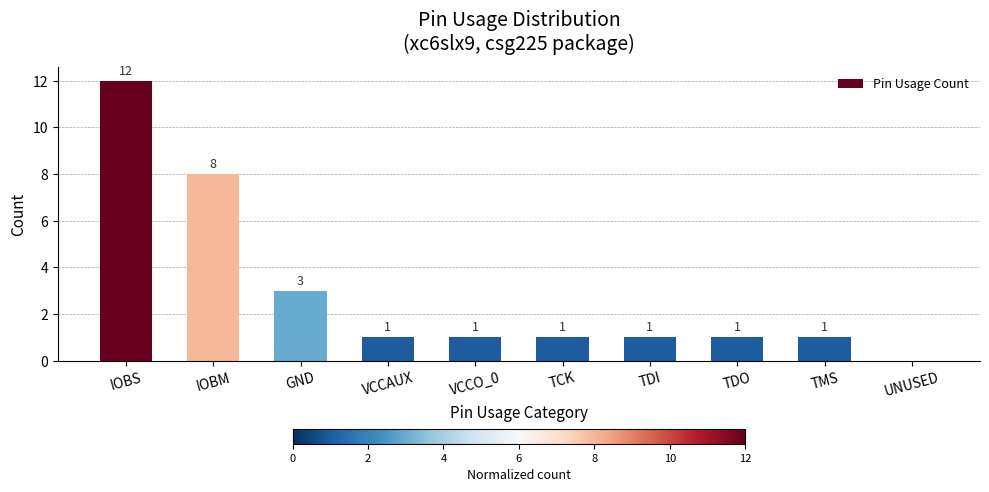

Between VCCAUX and IOBM, which is larger?

IOBM